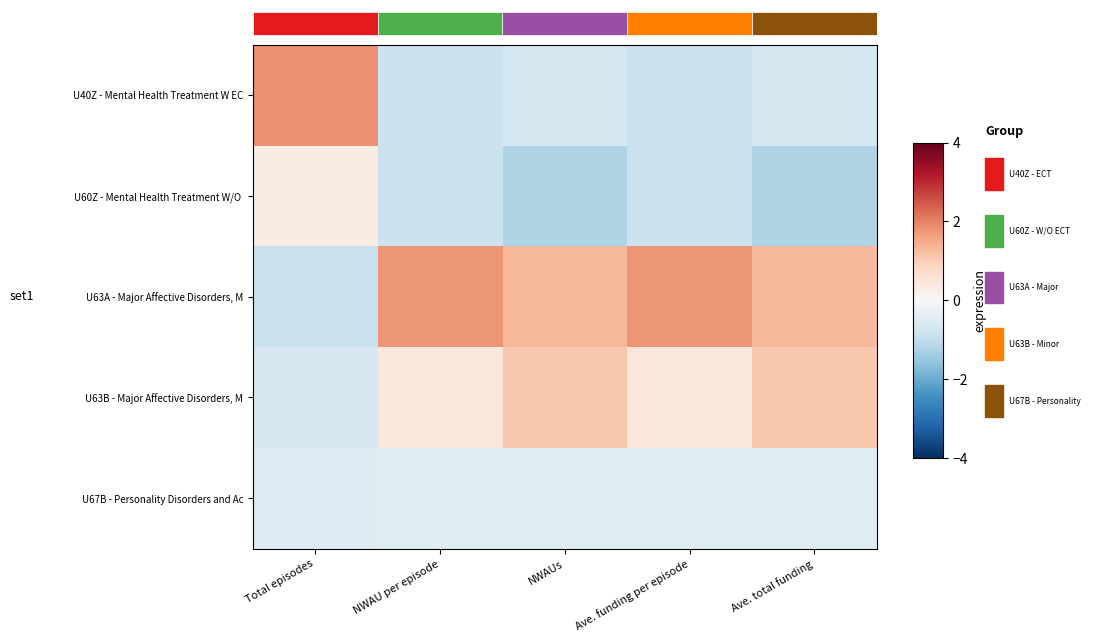

At how many categories does at least one series exceed 0?

5